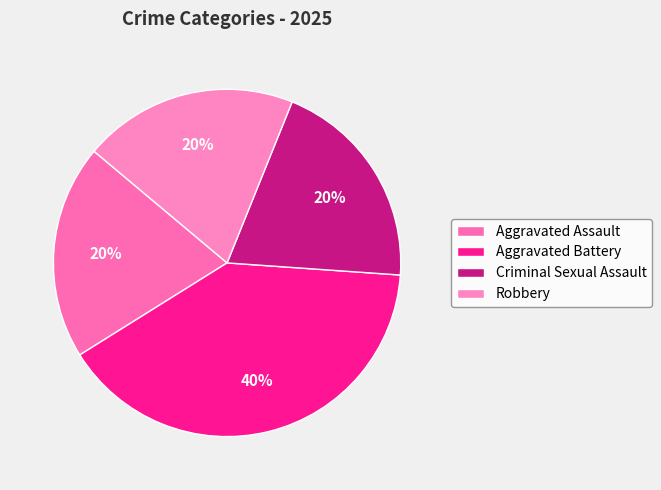

What is the largest slice in the pie chart?

Aggravated Battery